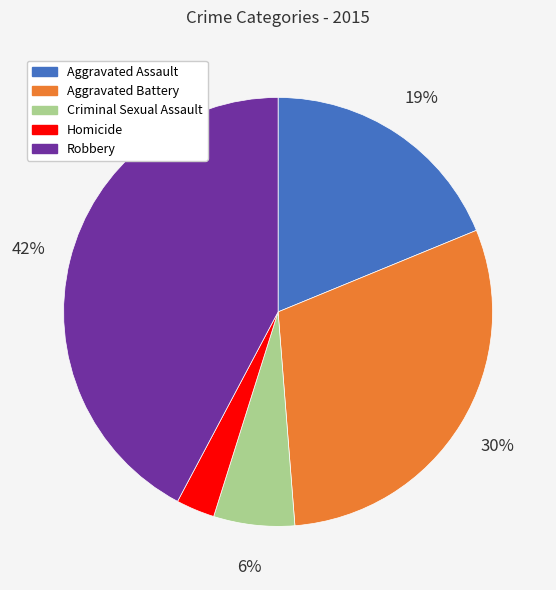

What percentage is the Robbery slice, to the nearest percent?

42%